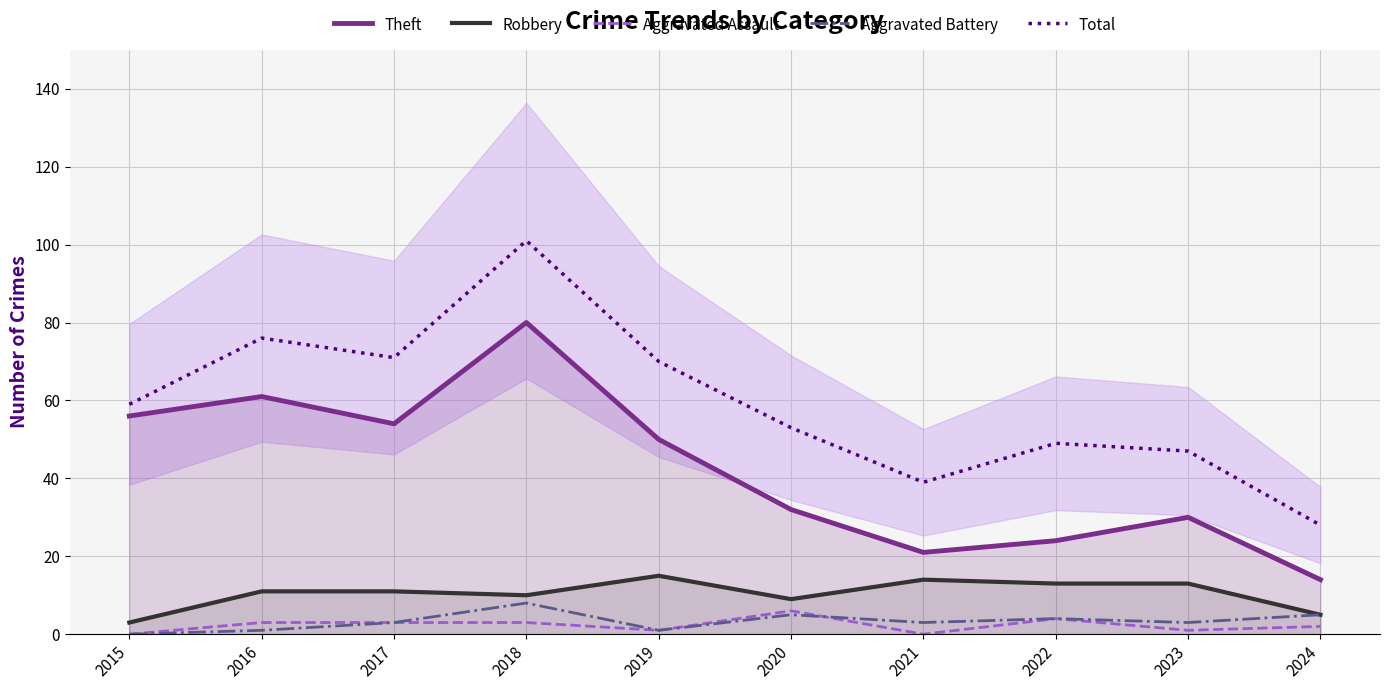

What is the value of the Robbery point at the 1st from the left?

3